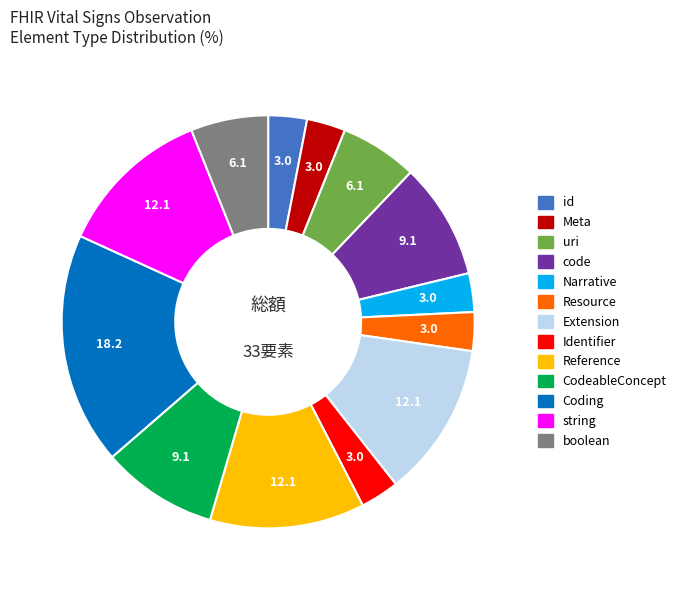

Is there any slice that represents more than half of the pie?

No